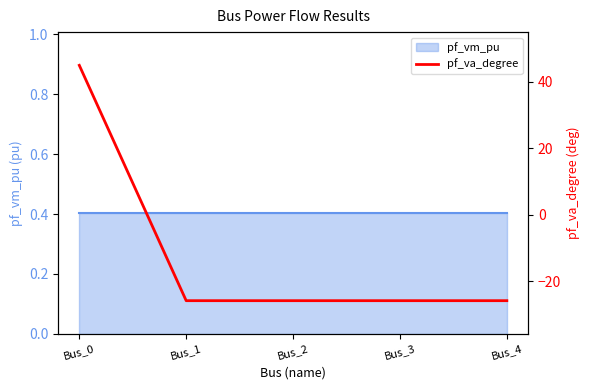

At which category does the data reach its first local valley?

Bus_1